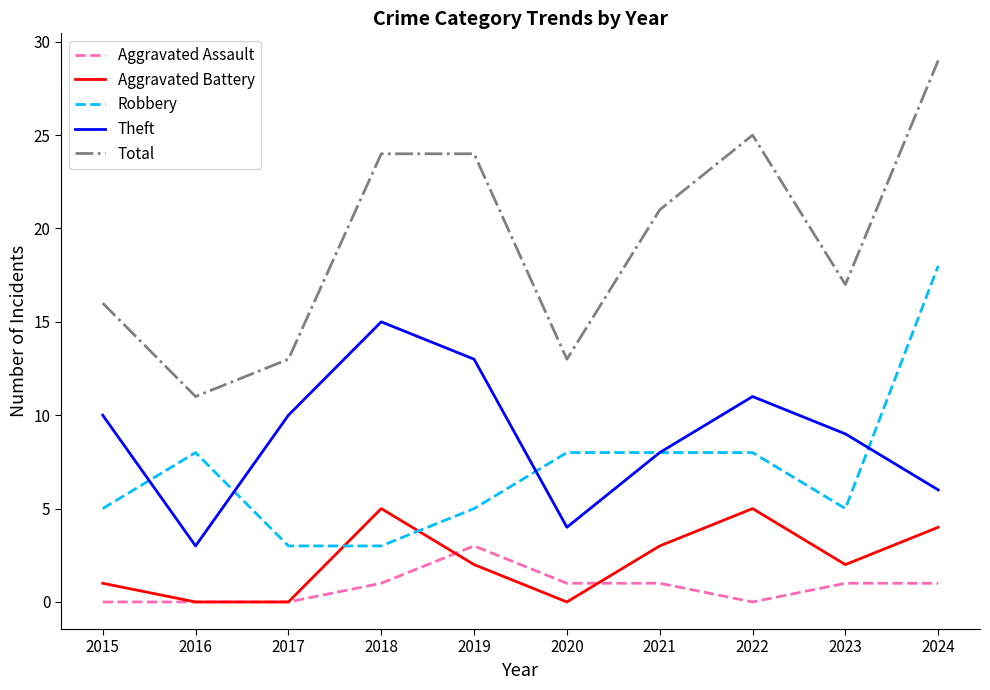

Between which two adjacent categories do Aggravated Battery and Robbery first intersect?

2017 and 2018